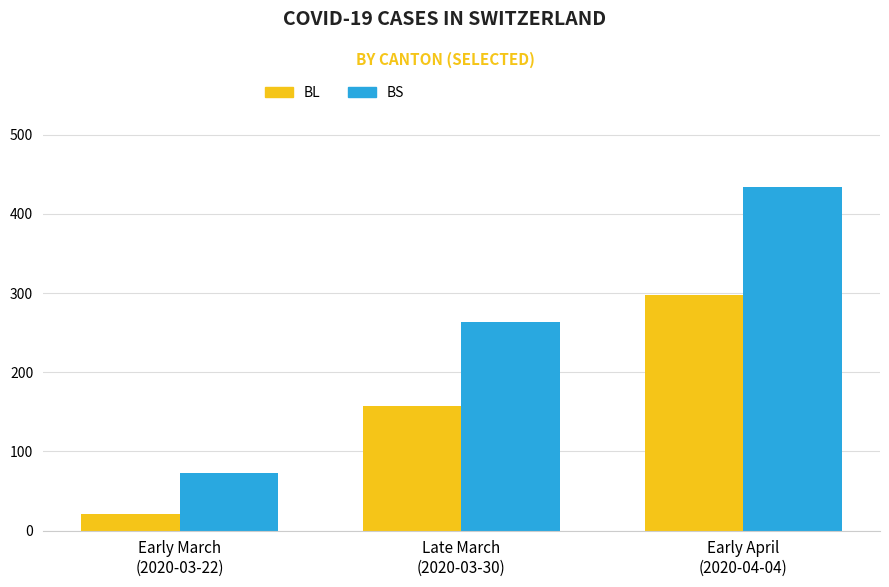

What is the approximate value of BL at Early March
(2020-03-22), to the nearest 10?

20